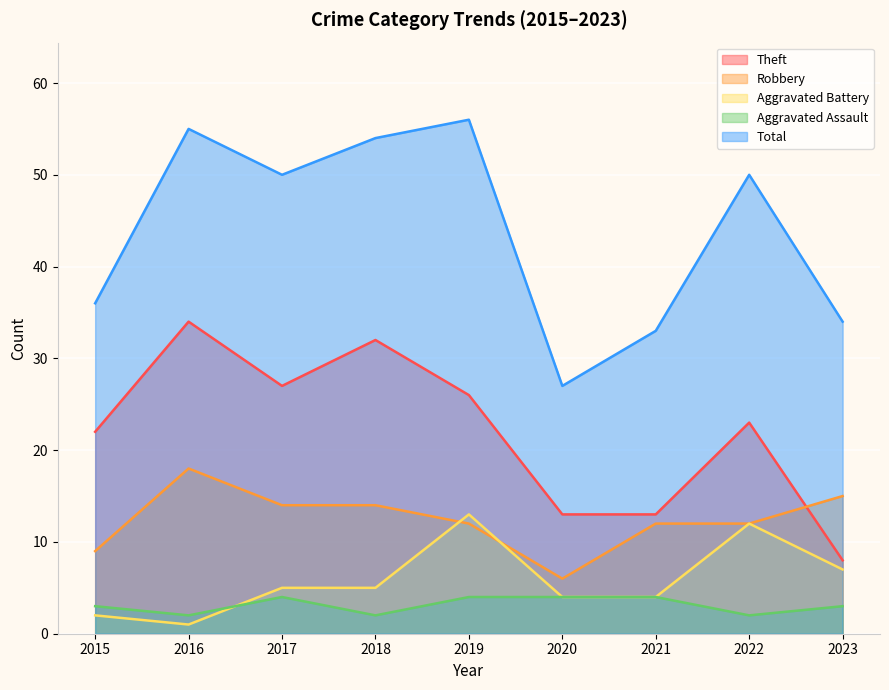

How many interior local valleys does the Aggravated Assault series have?

3